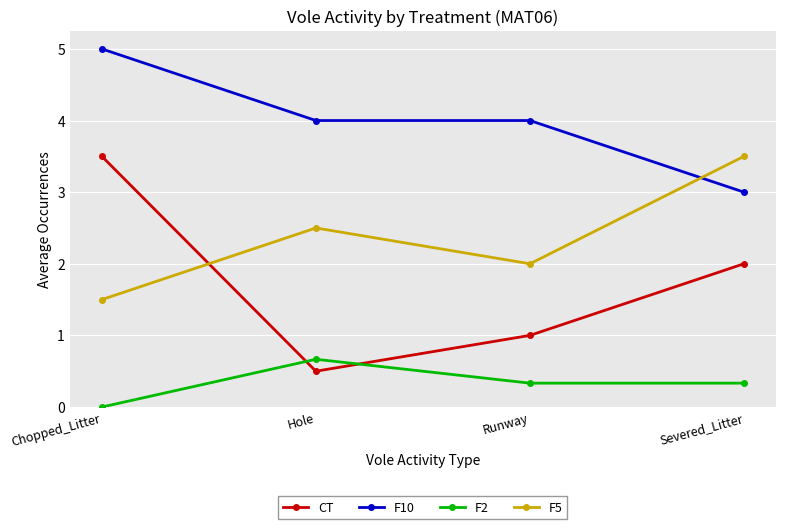

In CT, how many points are lower than both neighbors (excluding endpoints)?

1